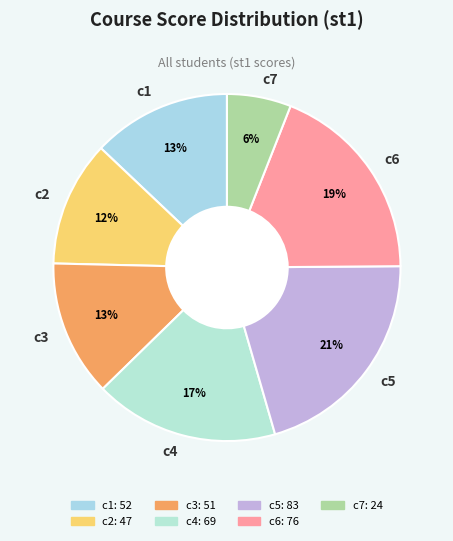

Do c4 and c2 together represent more than half of the pie?

No